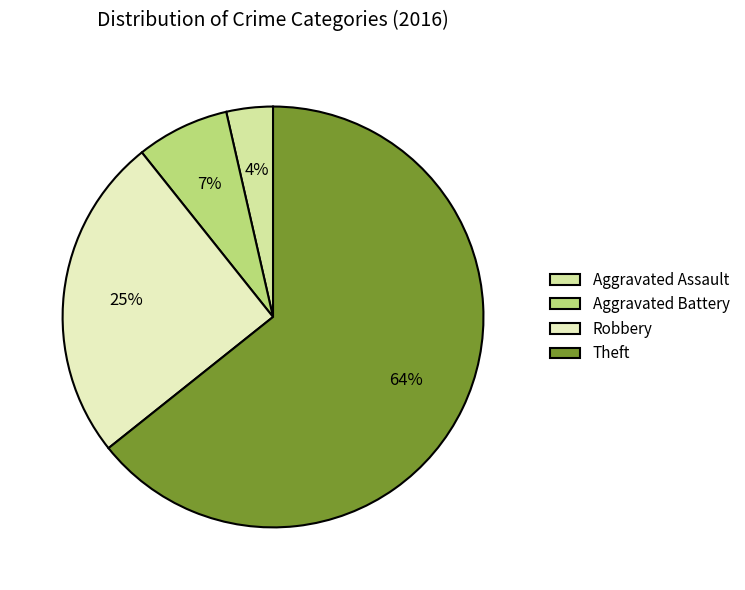

The Aggravated Battery slice represents 1% of the pie. True or false?

False